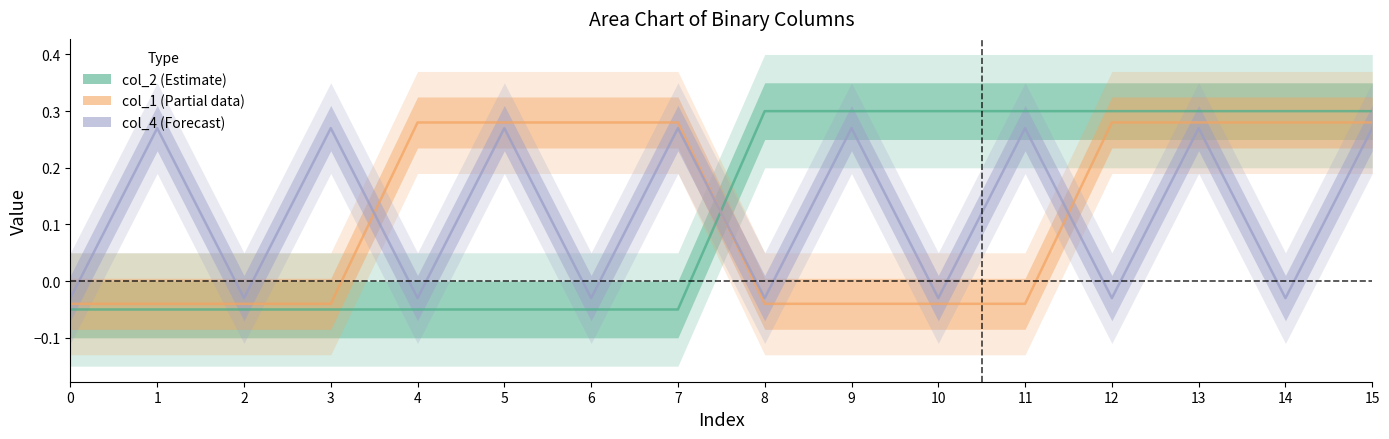

What is the maximum value shown in the chart?

0.3